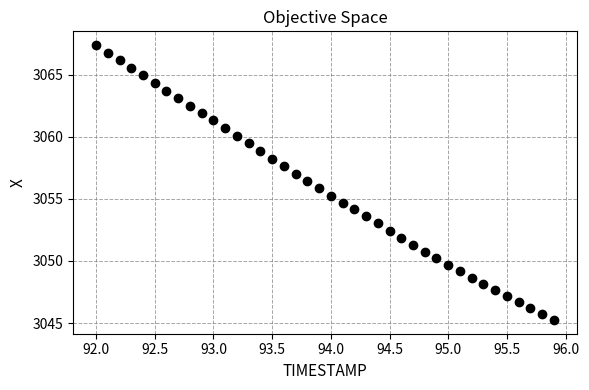

What is the range of X values (max minus min)?

3.9